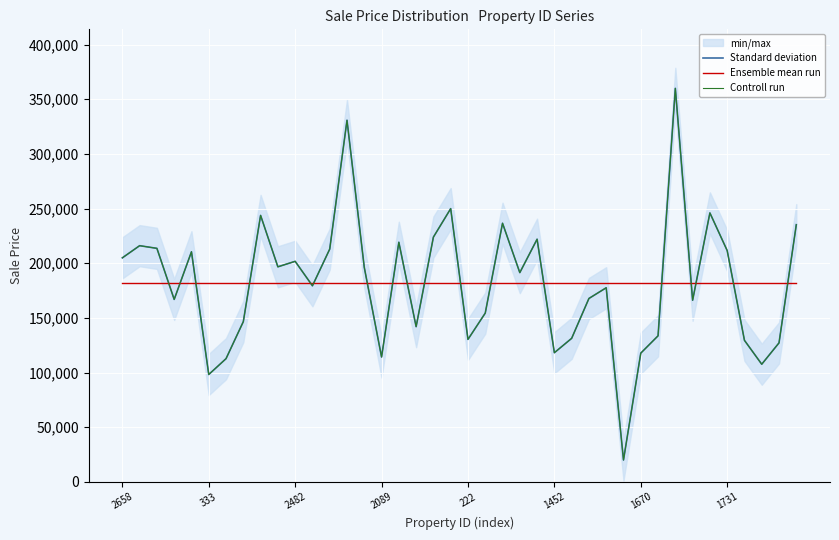

How many intersections are there between Standard deviation and Ensemble mean run?

18